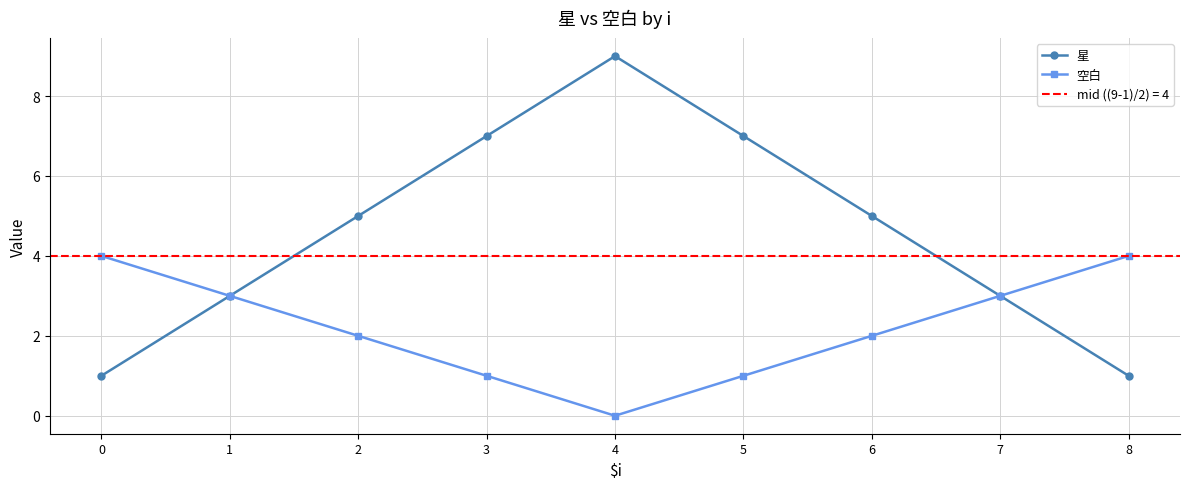

At 3, list the series in order from smallest to largest.

空白, 星